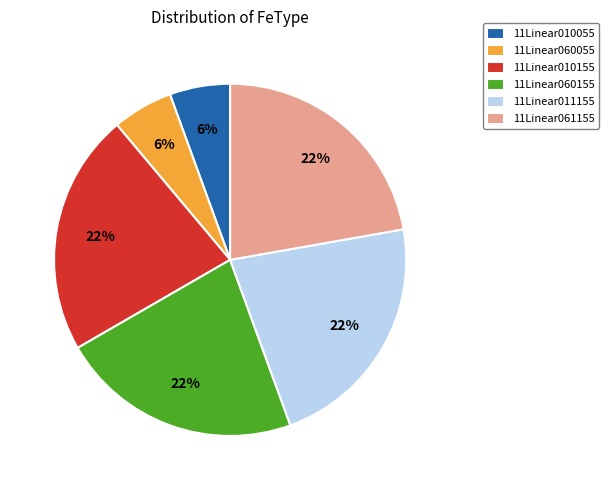

The 11Linear060055 slice represents 6% of the pie. True or false?

True